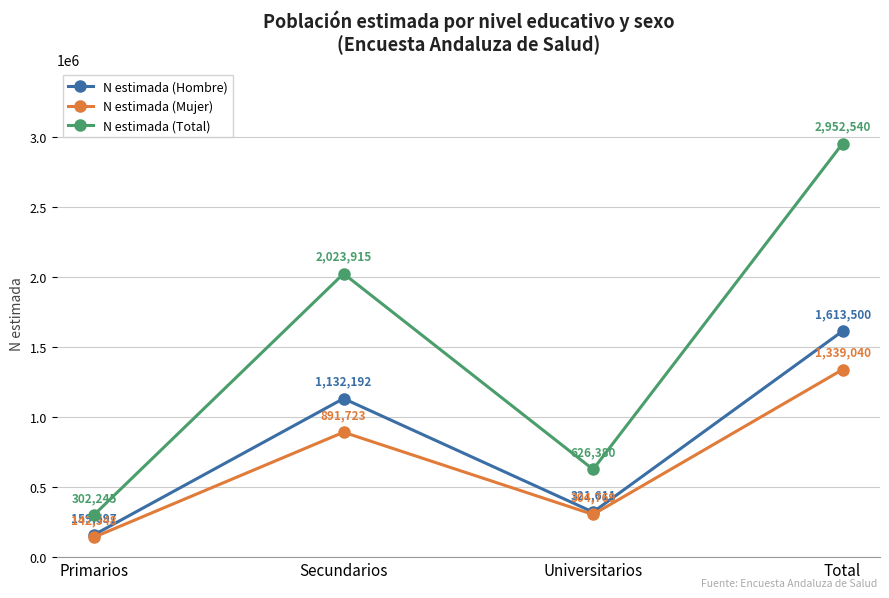

At which category is the sum across all series the highest?

Total